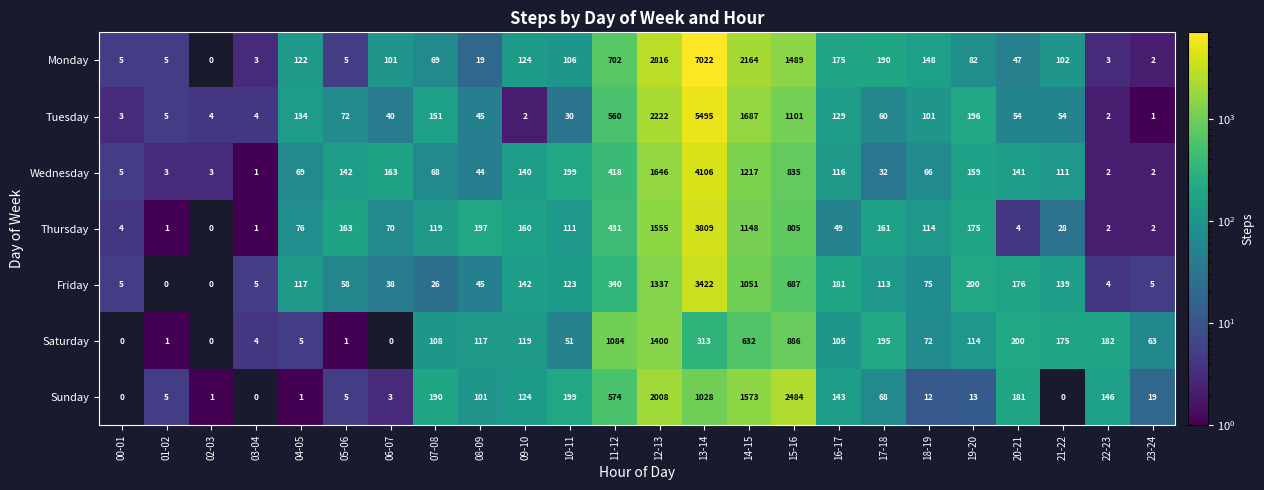

How many series are shown in this chart?

7